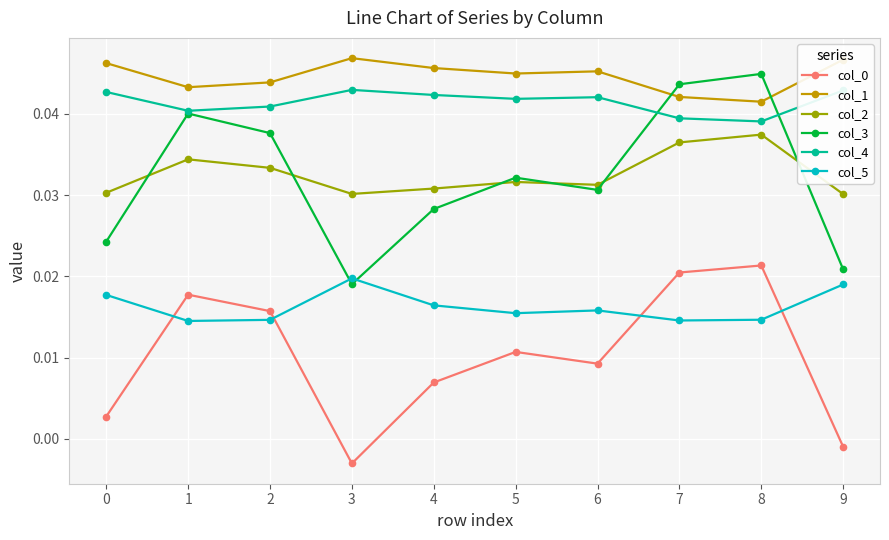

How many categories are shown in the chart?

10